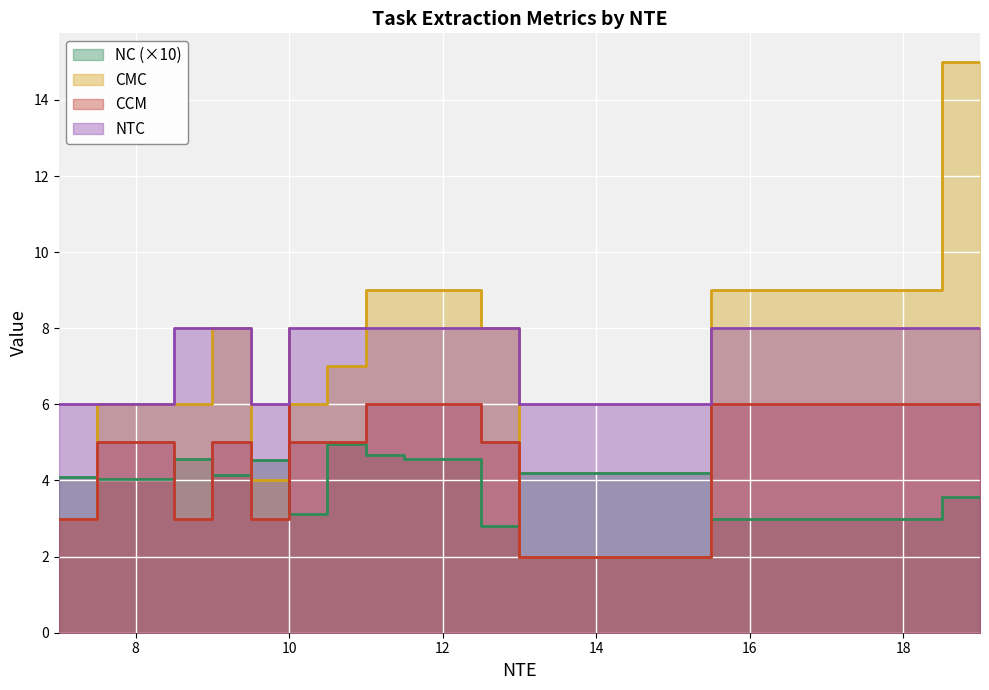

What is the label of the 14th point from the left?

8